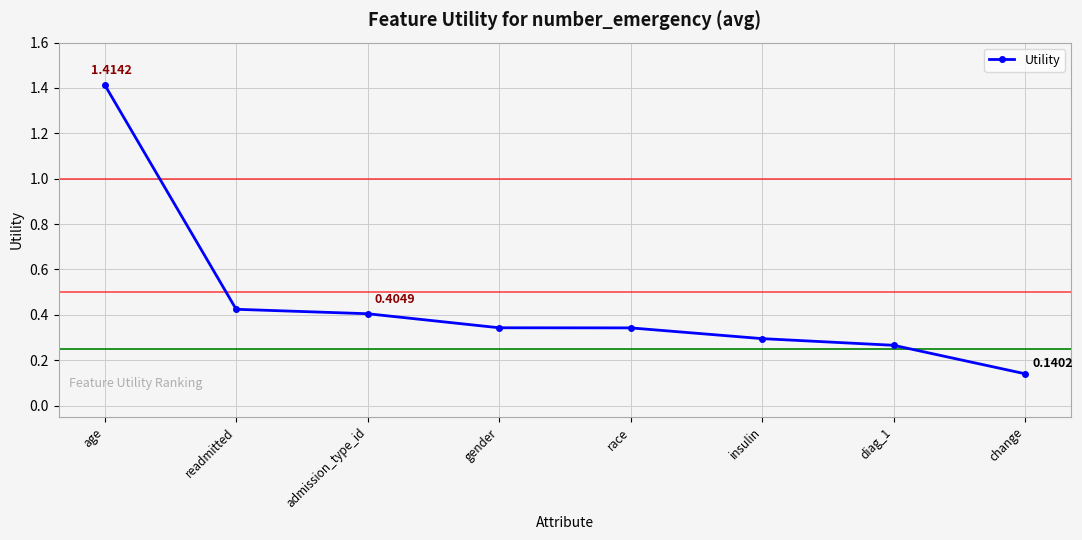

At which label is the value closest to 0?

change